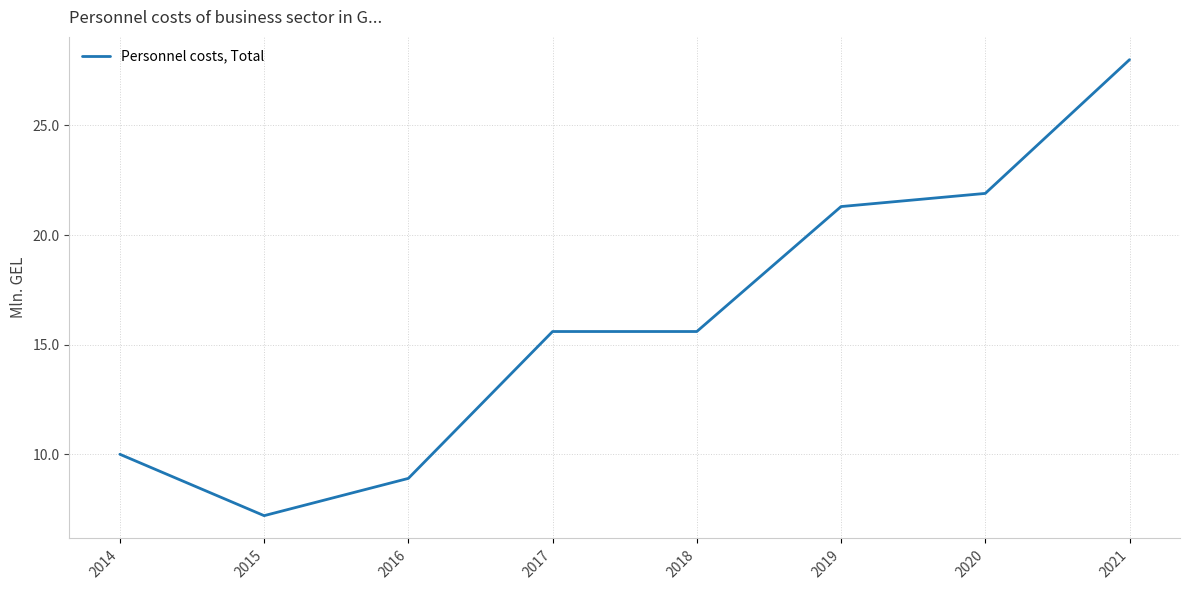

What is the ratio of the value at 2017 to the value at 2015?

2.2